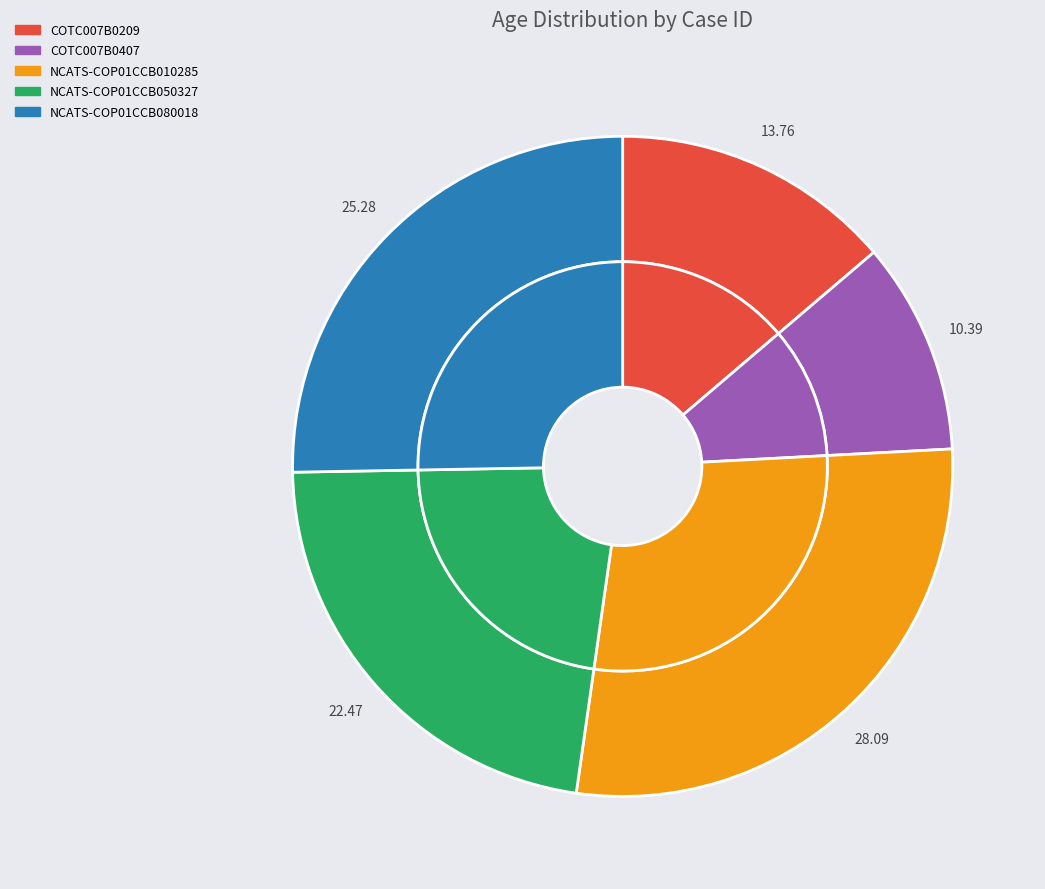

Rank the categories by value from highest to lowest.

NCATS-COP01CCB010285, NCATS-COP01CCB080018, NCATS-COP01CCB050327, COTC007B0209, COTC007B0407